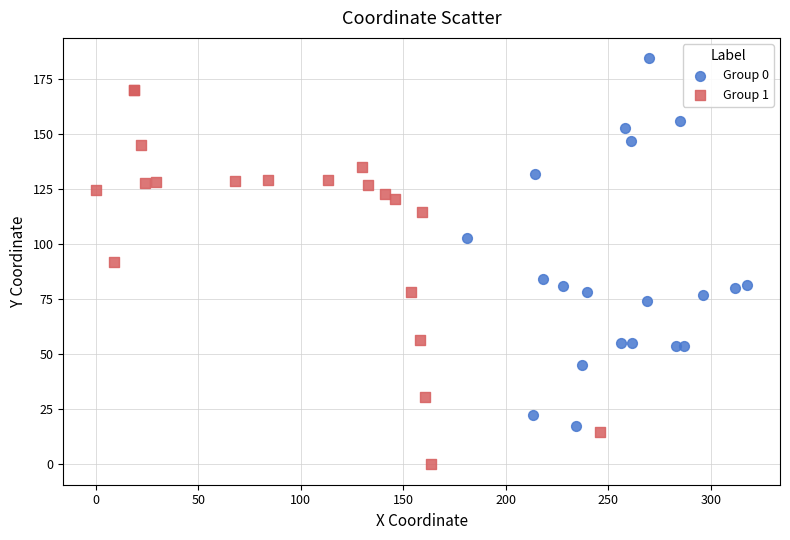

Which series reaches the maximum Y coordinate?

Group 0